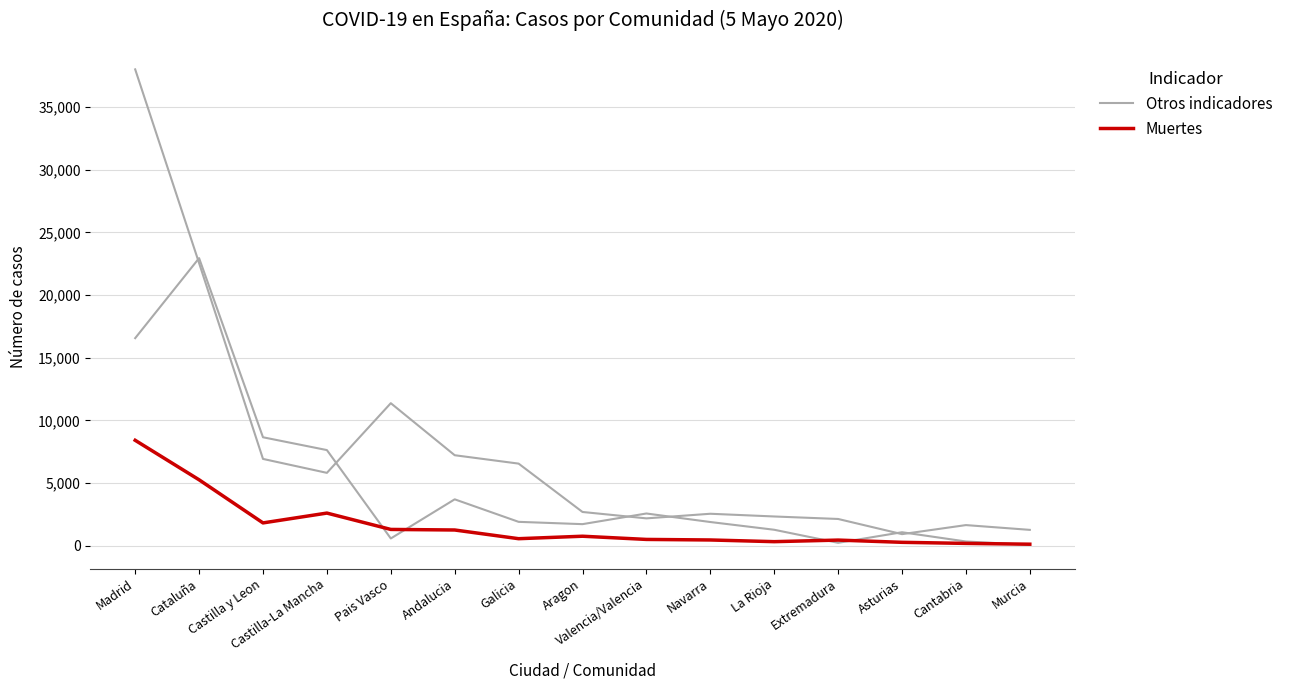

Reading left to right, list all the values displayed in this chart.

Otros indicadores: 38002	22553	6935	5824	11380	7230	6561	2704	2194	2562	2345	2146	936	1658	1277
Muertes: 8420	5270	1832	2616	1312	1267	573	770	515	471	336	462	284	198	134